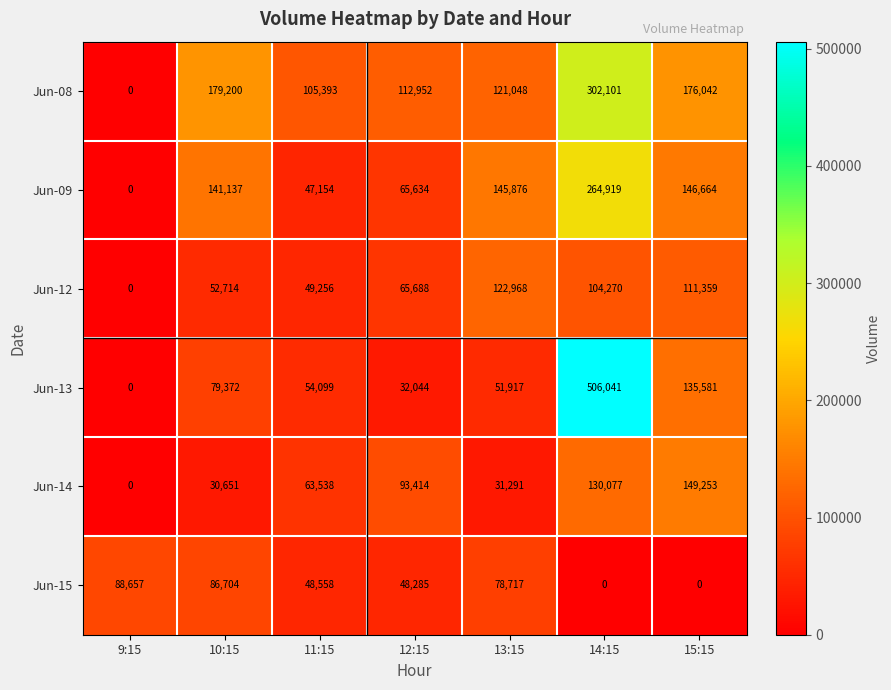

True or false: Jun-14 has a value of 47183 at 10:15.

False